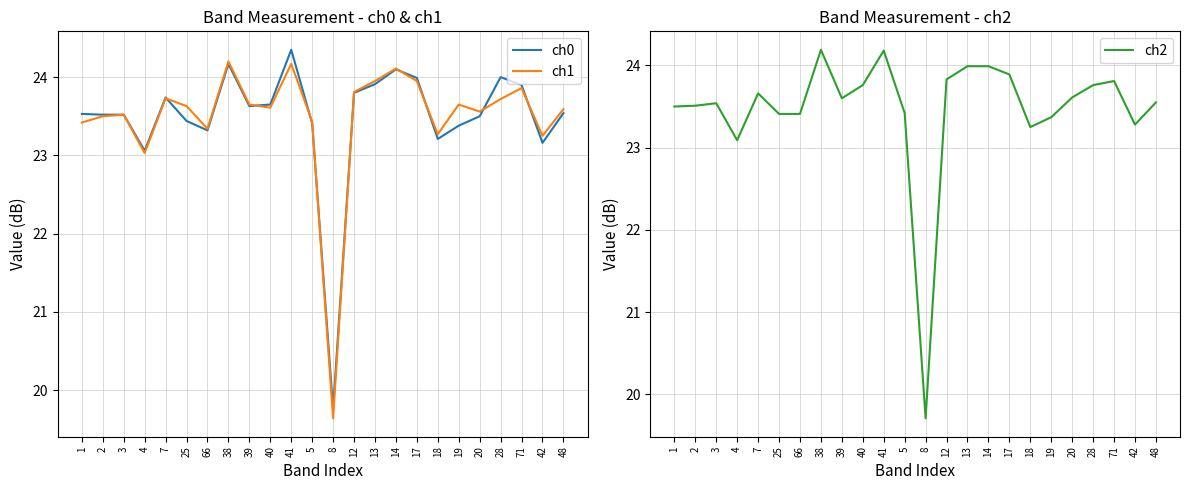

At which label does ch0 first exceed 23?

1